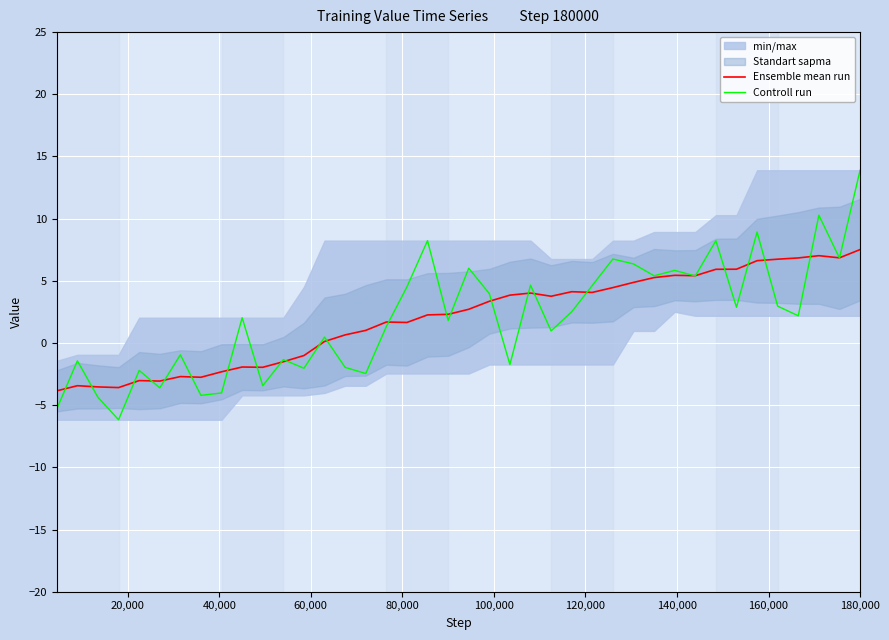

Rank the series by their maximum value, from highest to lowest.

Controll run, Ensemble mean run